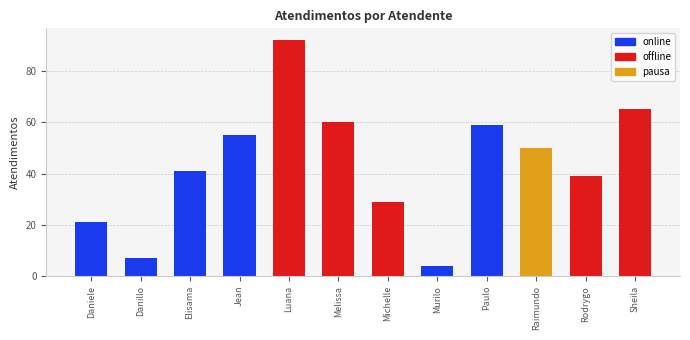

What is the sum of all values?

522